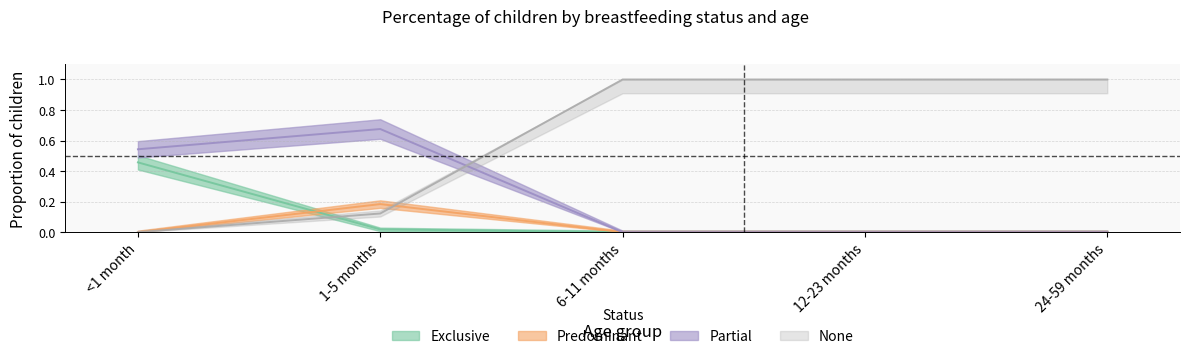

Is this an area chart (filled region under the line)?

No